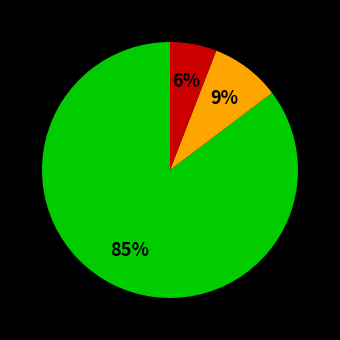

Does any single category account for the majority?

Yes